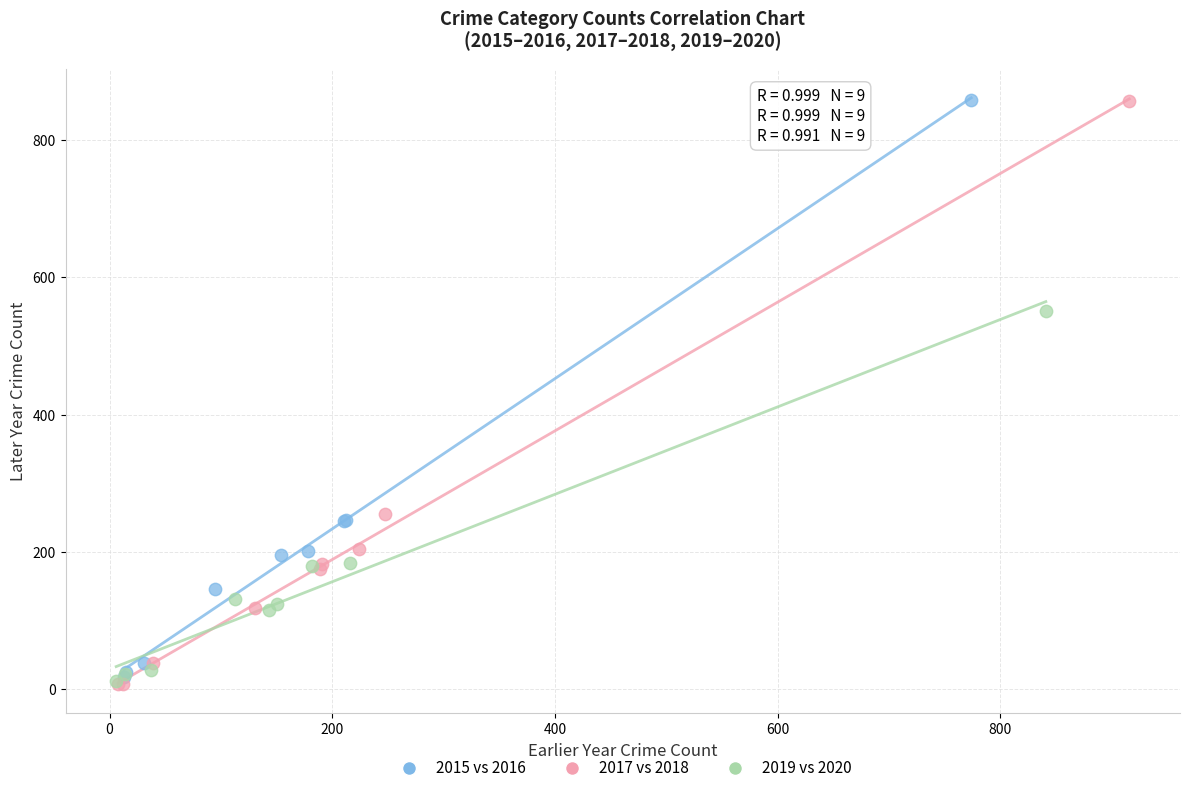

Which series has the largest Y range (max minus min)?

2017 vs 2018